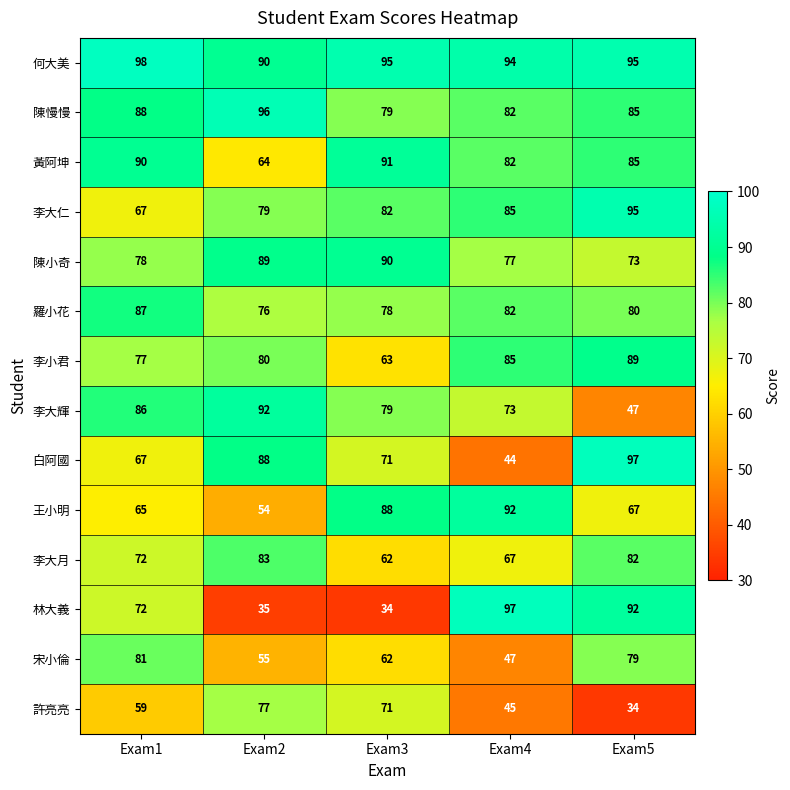

Rank the categories by 羅小花 value from highest to lowest.

Exam1, Exam4, Exam5, Exam3, Exam2